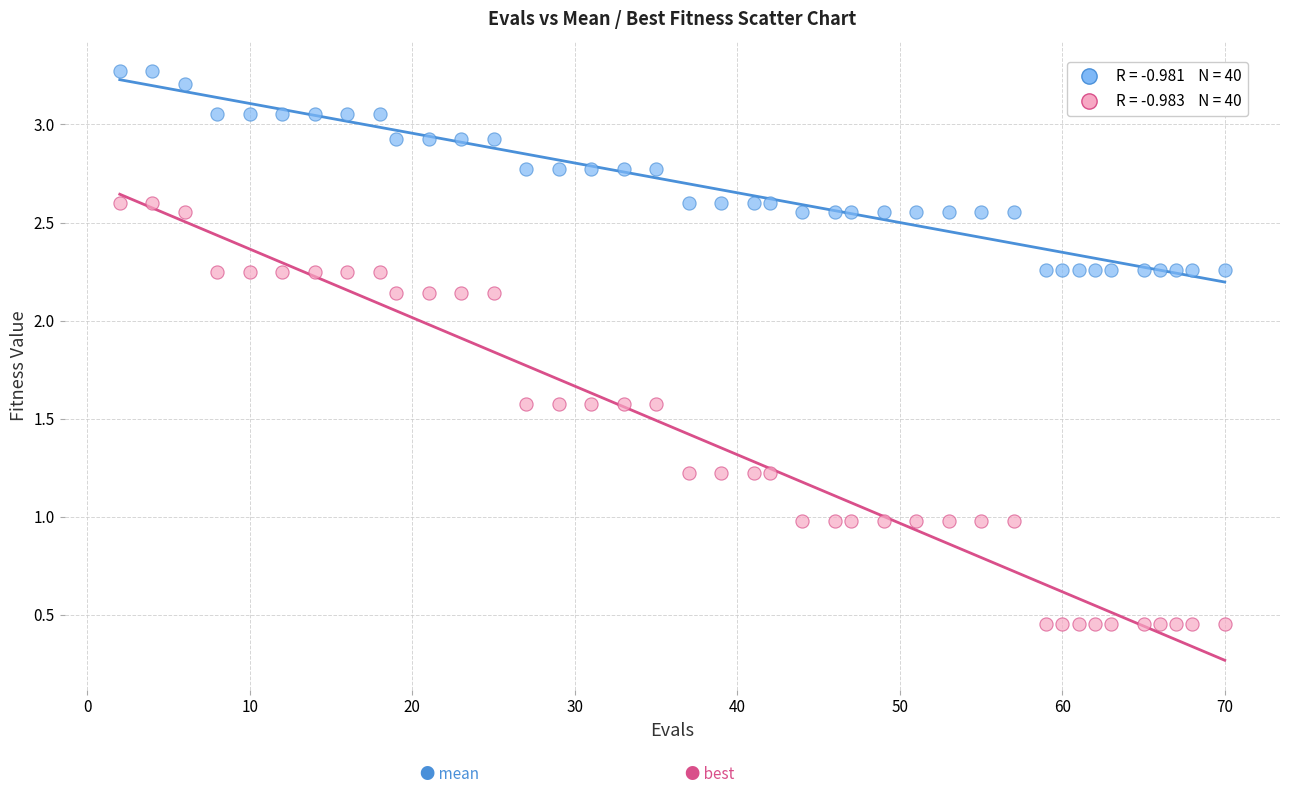

Across all data points, what is the range of X values (max minus min)?

68.0